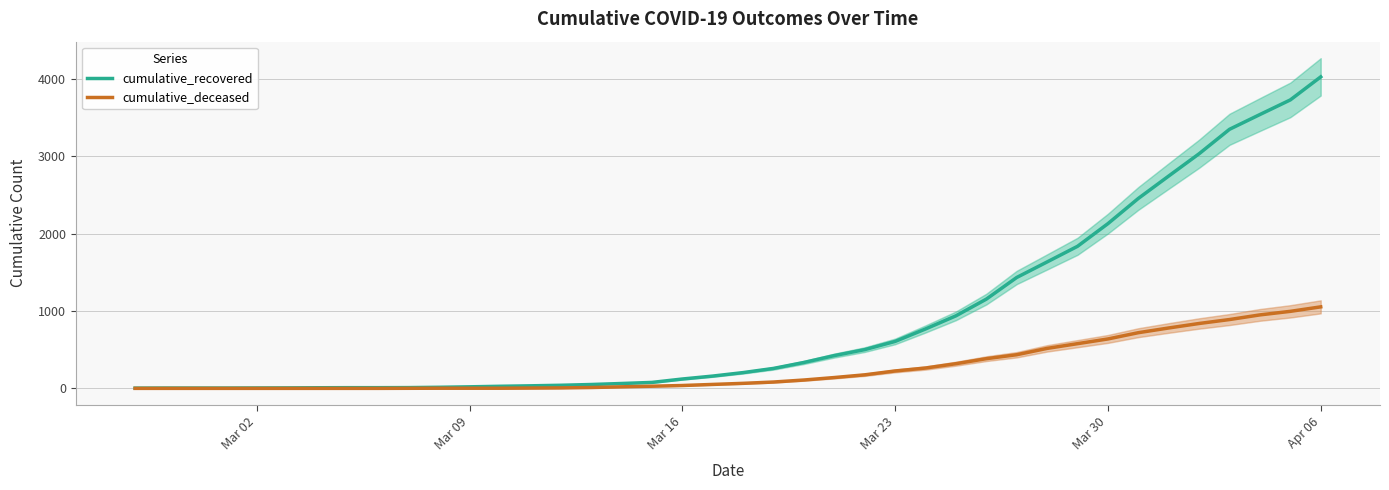

What is the highest value of the cumulative_deceased series?

1054